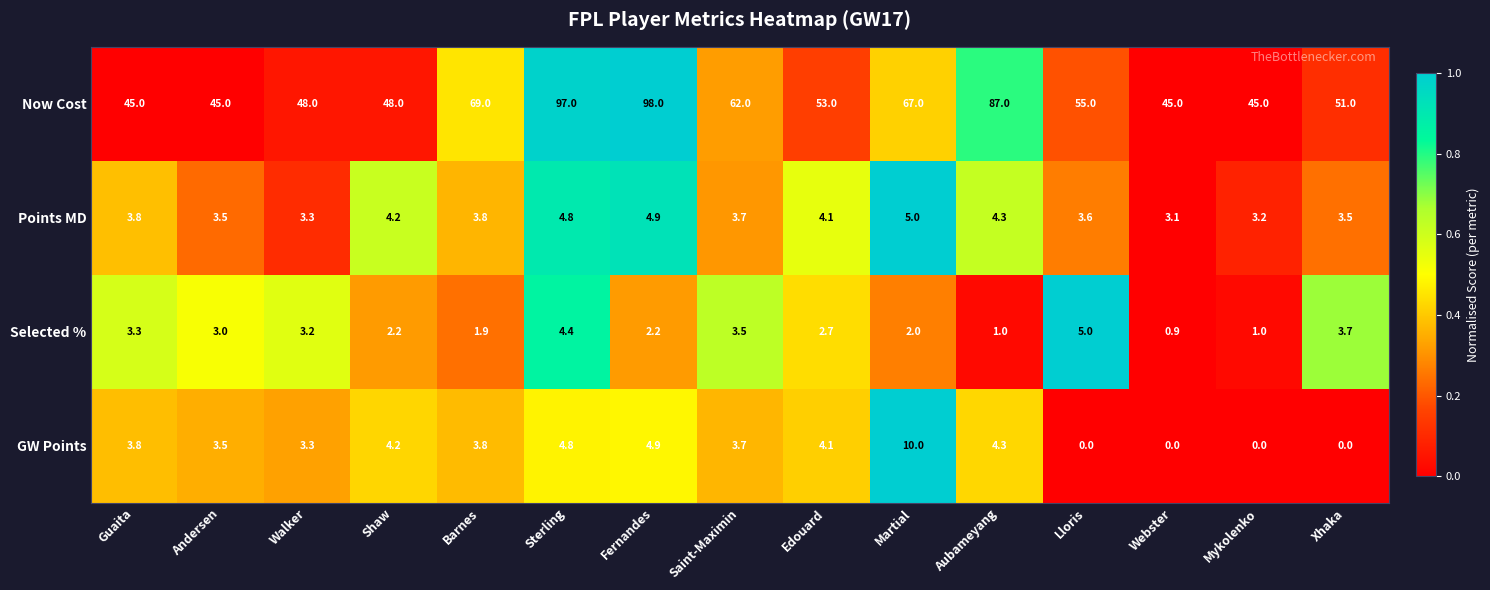

True or false: Now Cost has a value of 72.5 at Shaw.

False